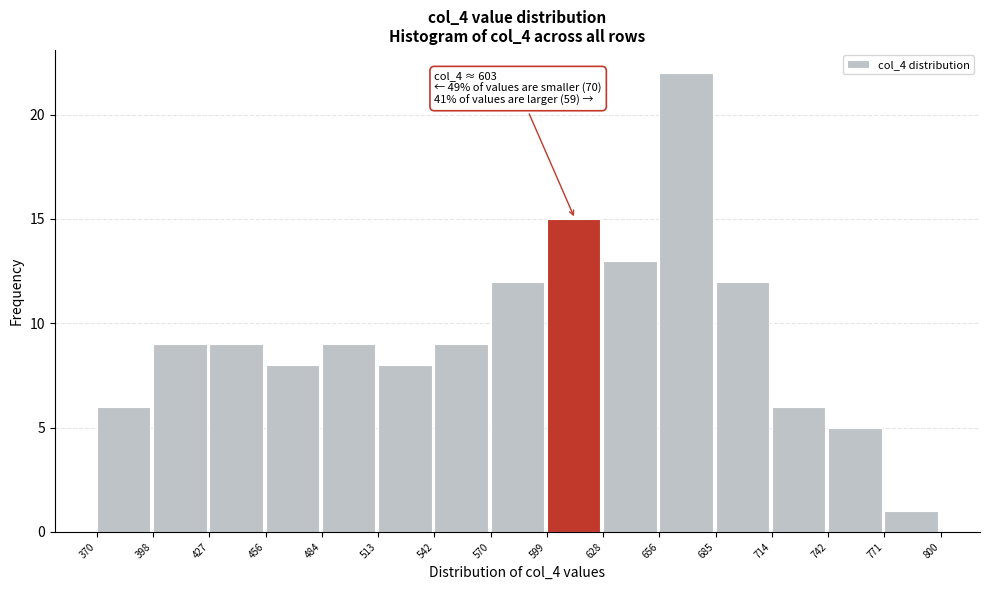

Over which range of the x-axis is the bar tallest?

656 to 685